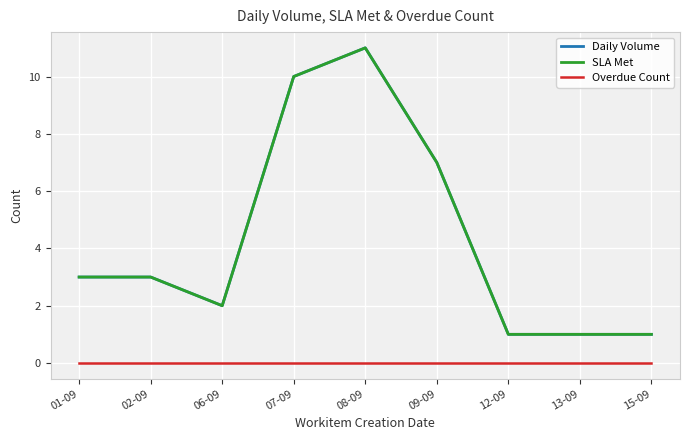

Does the chart display data point markers on the line(s)?

No